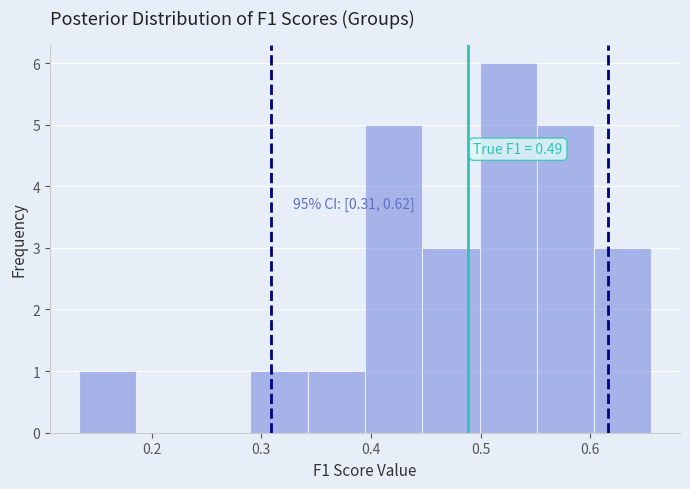

Which range on the x-axis has the tallest bar?

0.50 to 0.55